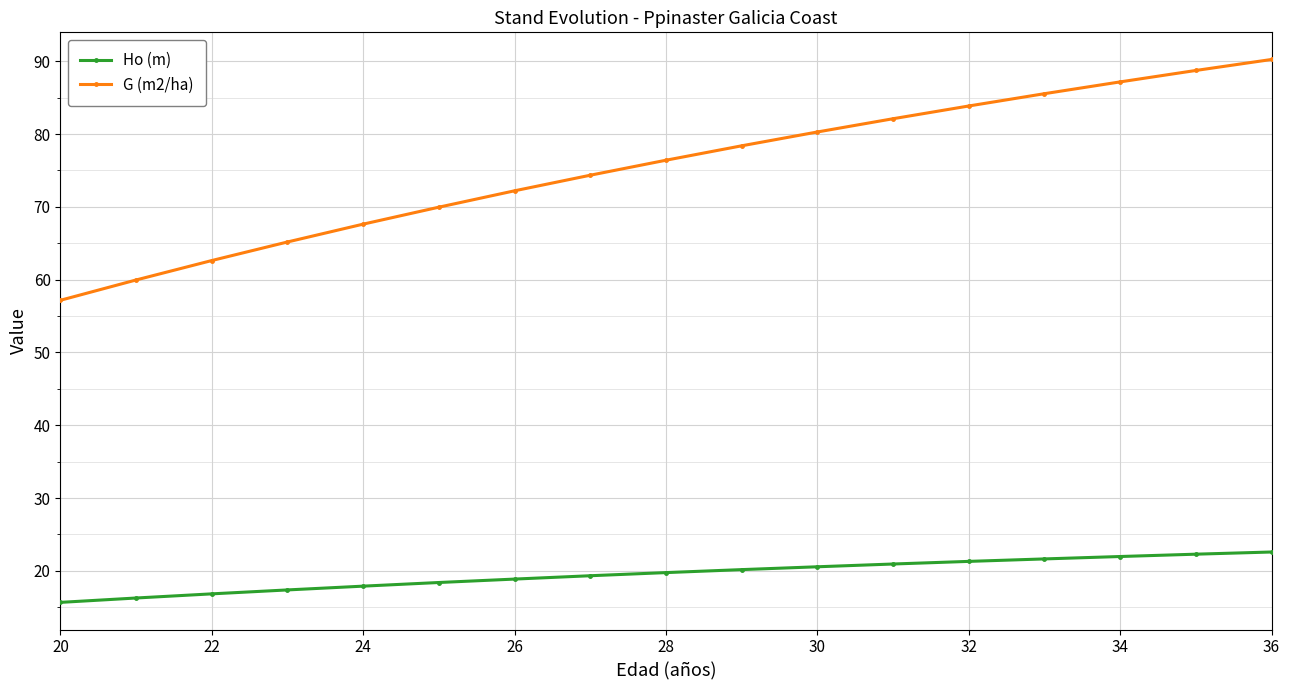

Which series has the largest range (max minus min)?

G (m2/ha)